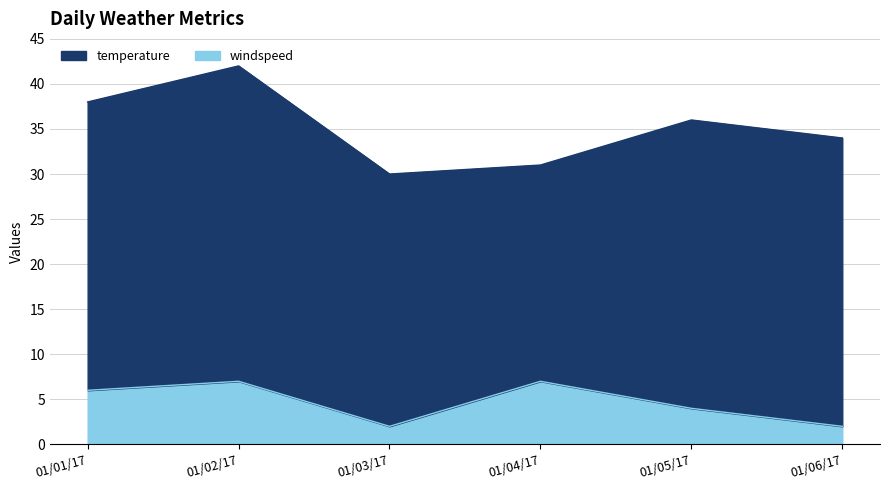

How many points are higher than both their immediate neighbors (excluding endpoints)?

2